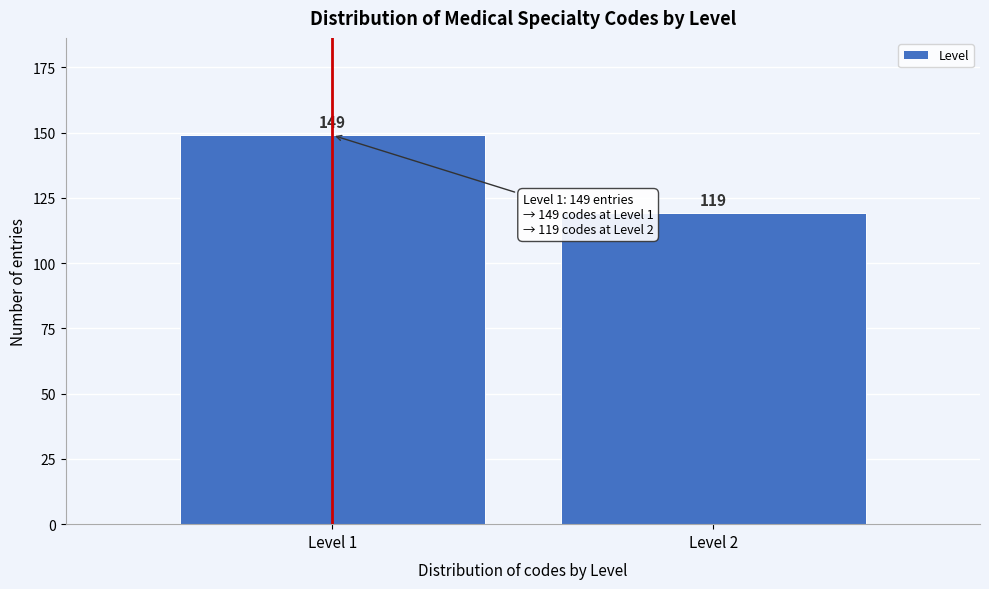

Reading left to right, transcribe all the data shown in this chart.

Level 1=149	Level 2=119